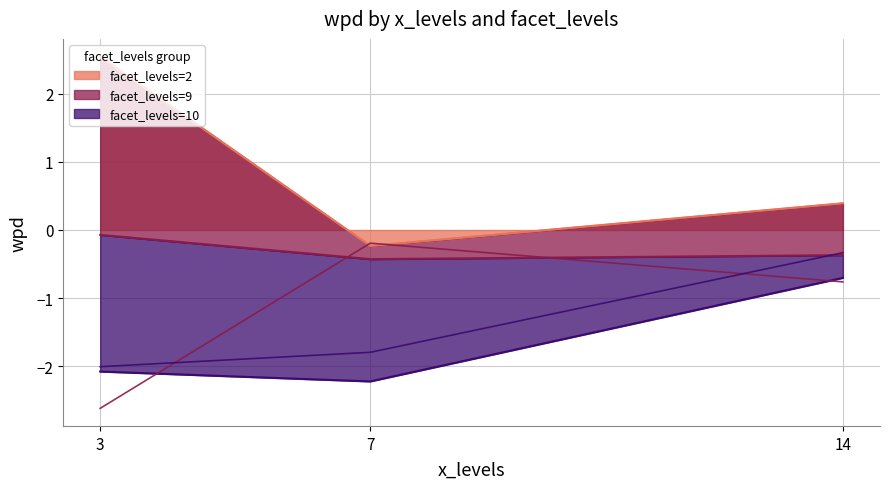

Reading left to right, extract all data points from this chart.

facet_levels=2: 3=2.5	7=-0.2	14=0.4
facet_levels=9: 3=-2.6	7=-0.2	14=-0.8
facet_levels=10: 3=-2.0	7=-1.8	14=-0.3